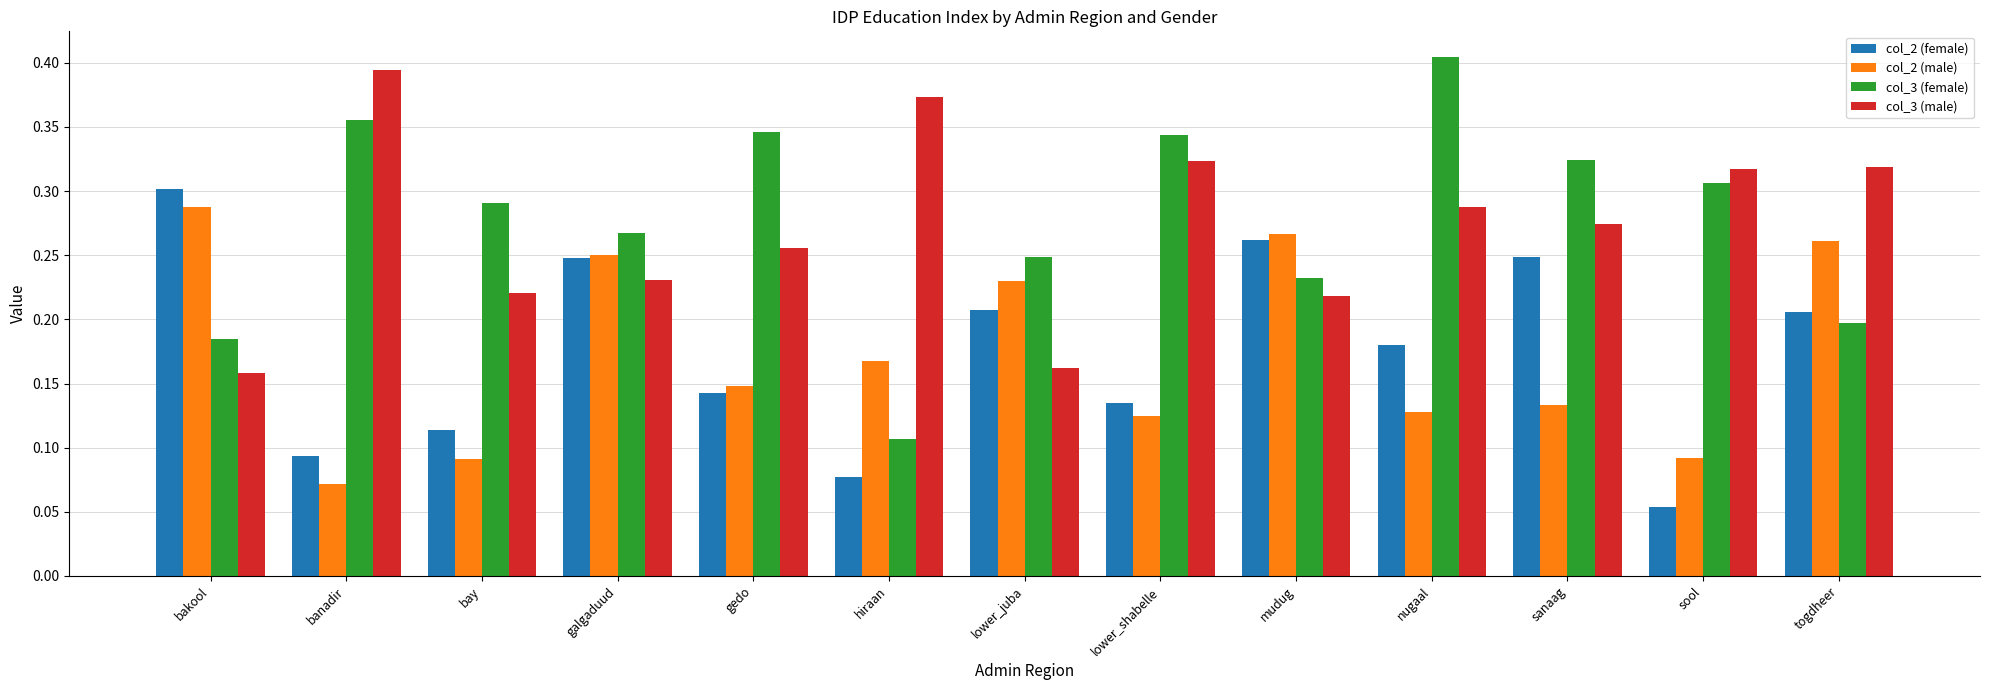

The value of col_3 (male) at sanaag is 0.3. True or false?

True